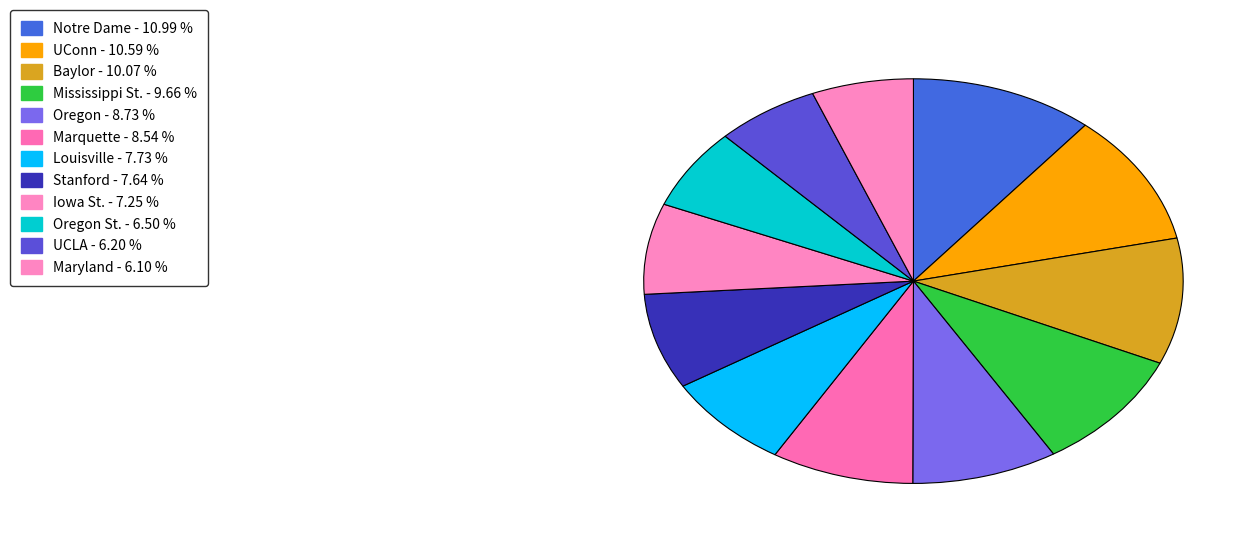

How many slices are in this pie chart?

12